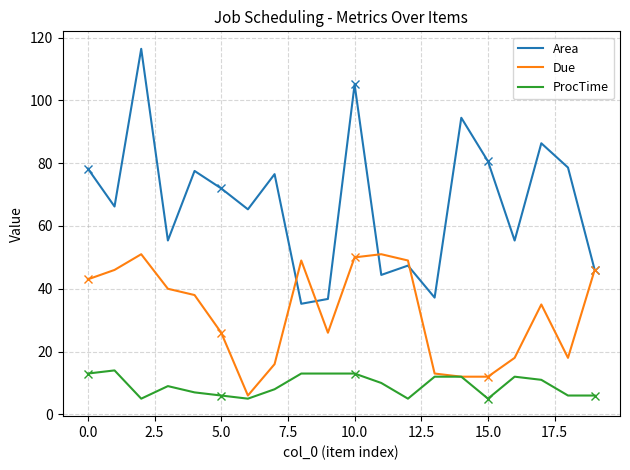

What is the total value across all series at 17?

132.3